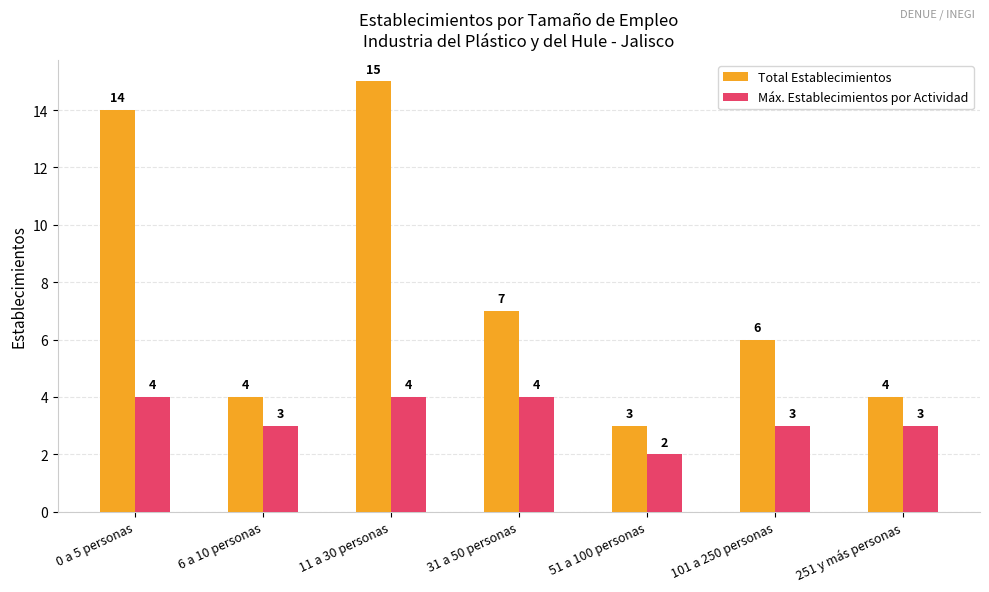

At which category does the chart reach its peak across all series?

11 a 30 personas